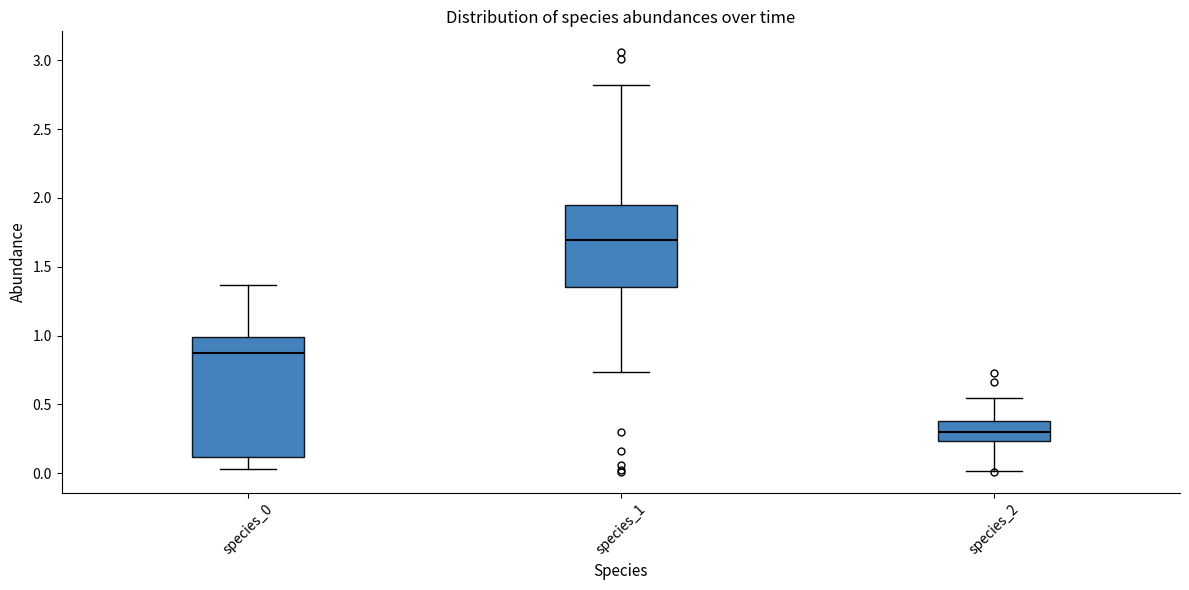

Reading left to right, transcribe this box plot: for each box, give where its median line is, the range the box spans, and where its two whiskers end, as read against the y-axis. The values are not printed on the chart, so give them approximately, as read against the axis.

species_0: median 0.85, box 0.10 to 1.00, whiskers 0.05 to 1.35
species_1: median 1.70, box 1.35 to 1.95, whiskers 0.75 to 2.80
species_2: median 0.30, box 0.25 to 0.40, whiskers 0.00 to 0.55